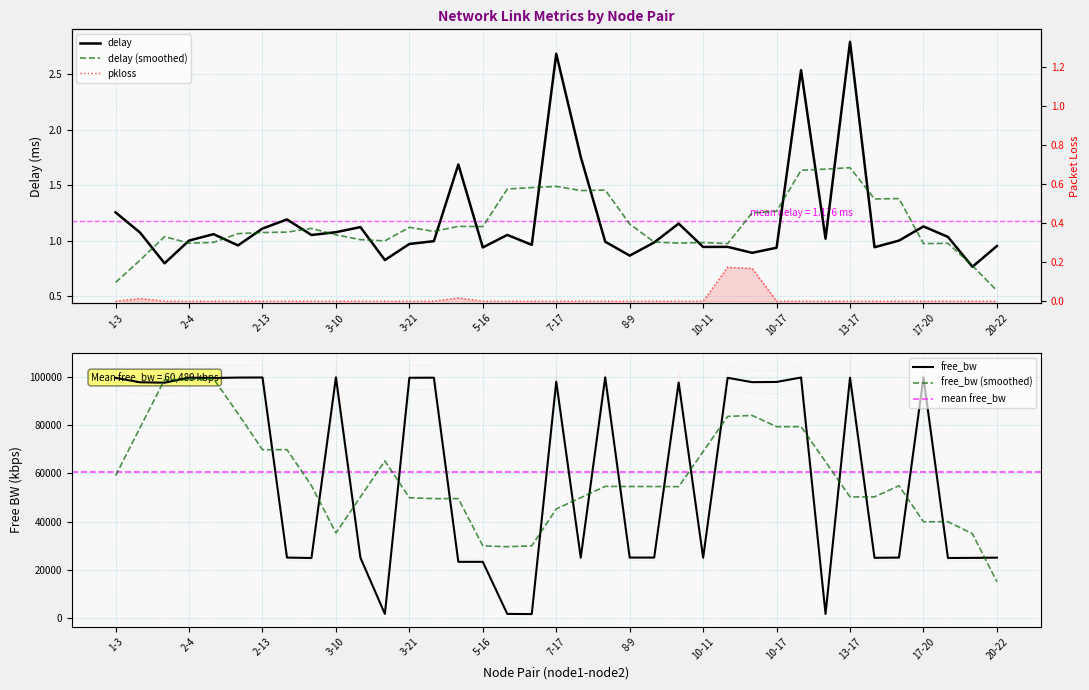

What position from the left is 7-19?

20